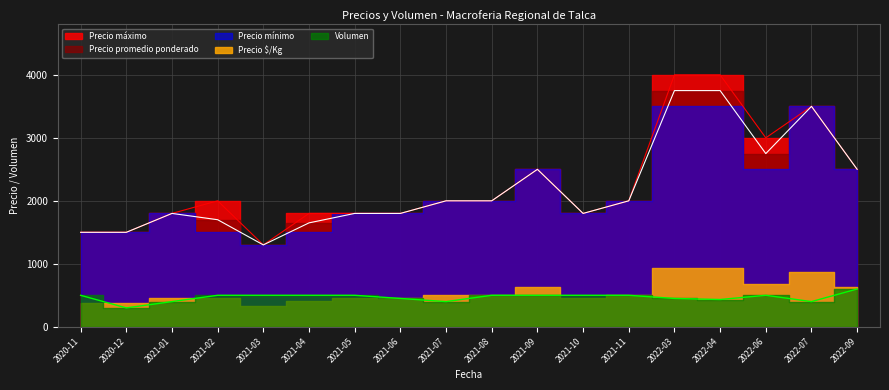

Which series has the largest total across all categories?

Precio máximo